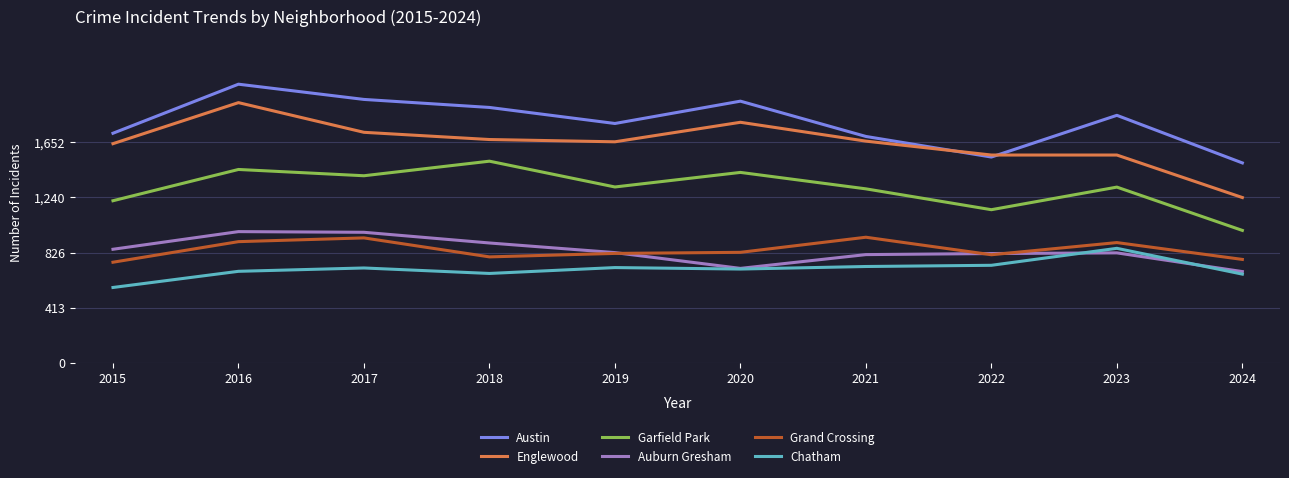

List the series in order of their peak value, highest first.

Austin, Englewood, Garfield Park, Auburn Gresham, Grand Crossing, Chatham